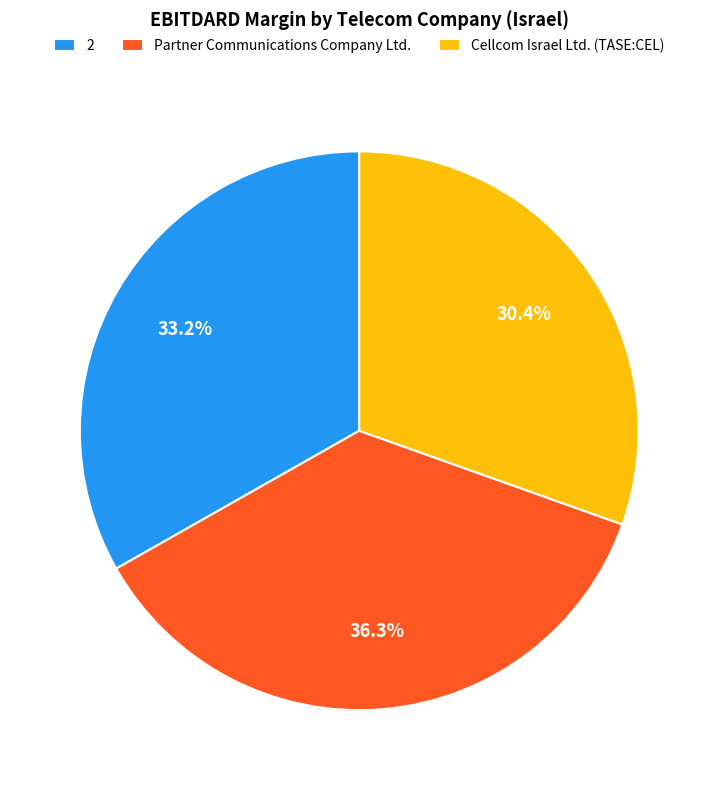

Which slice is the smallest?

Cellcom Israel Ltd. (TASE:CEL)